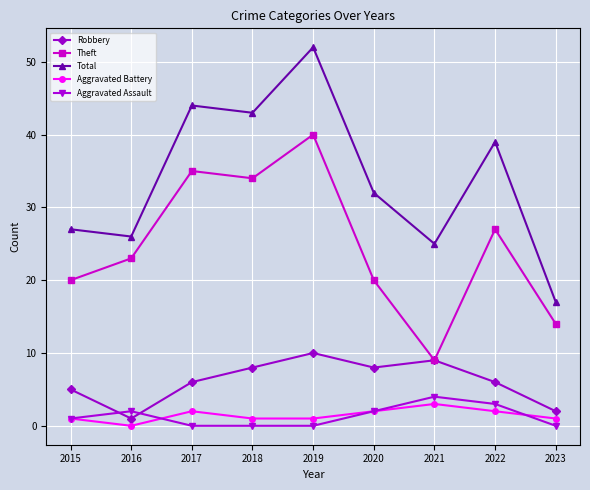

Which category has the lowest value in the Theft series?

2021